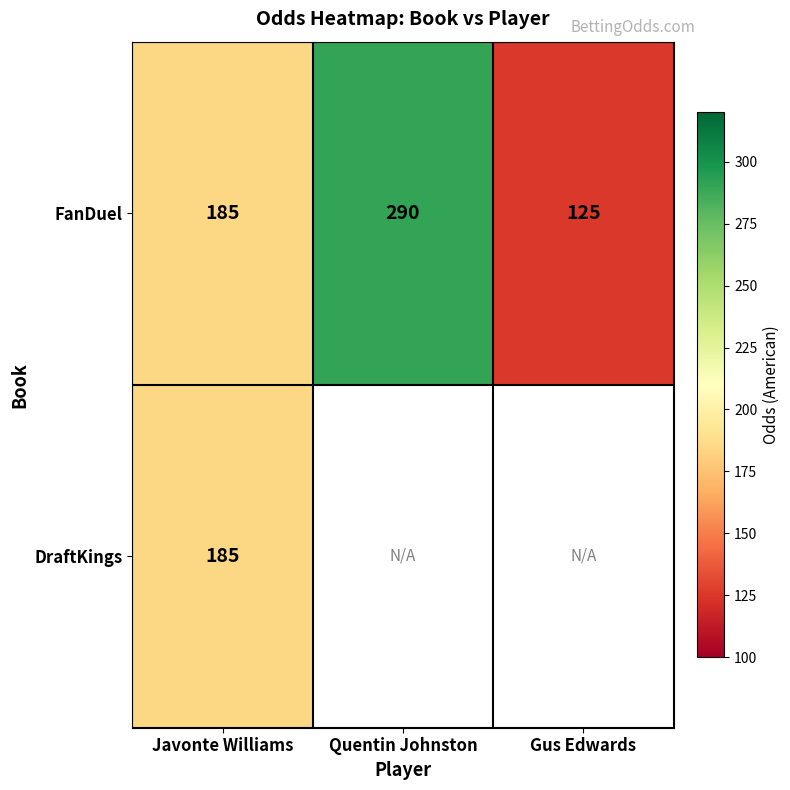

Count the number of data series in this chart.

2